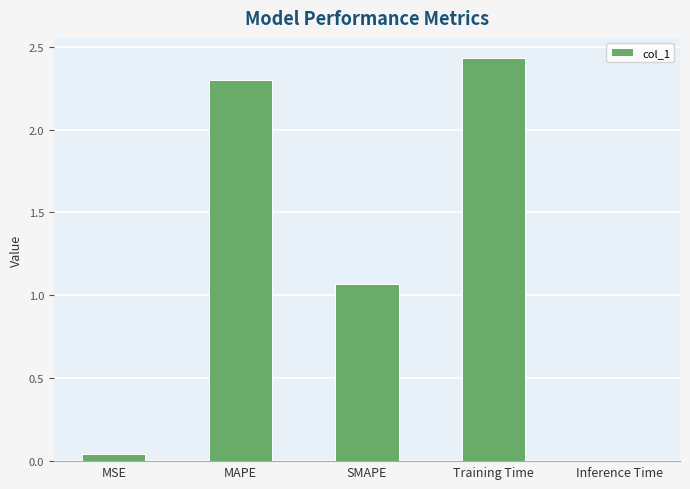

What is the change in value from Training Time to Inference Time?

-2.4